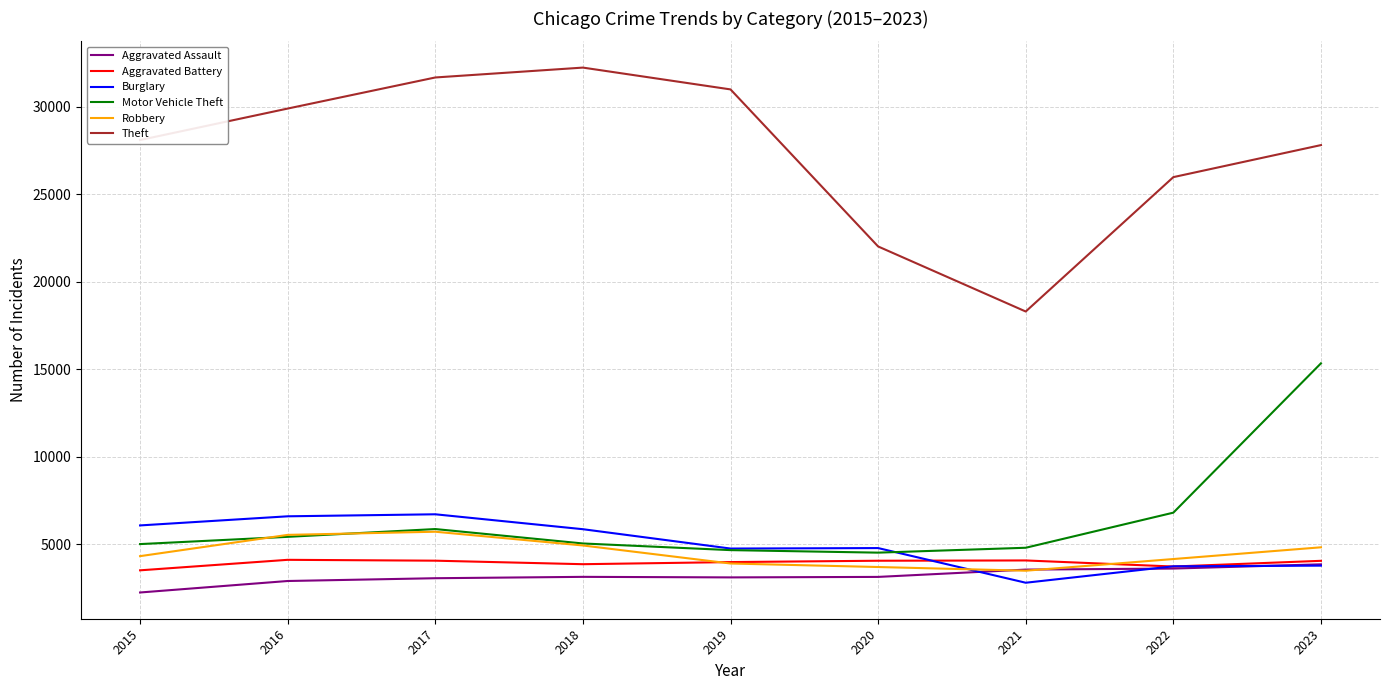

The Aggravated Assault series shows 1281 at 2018. True or false?

False